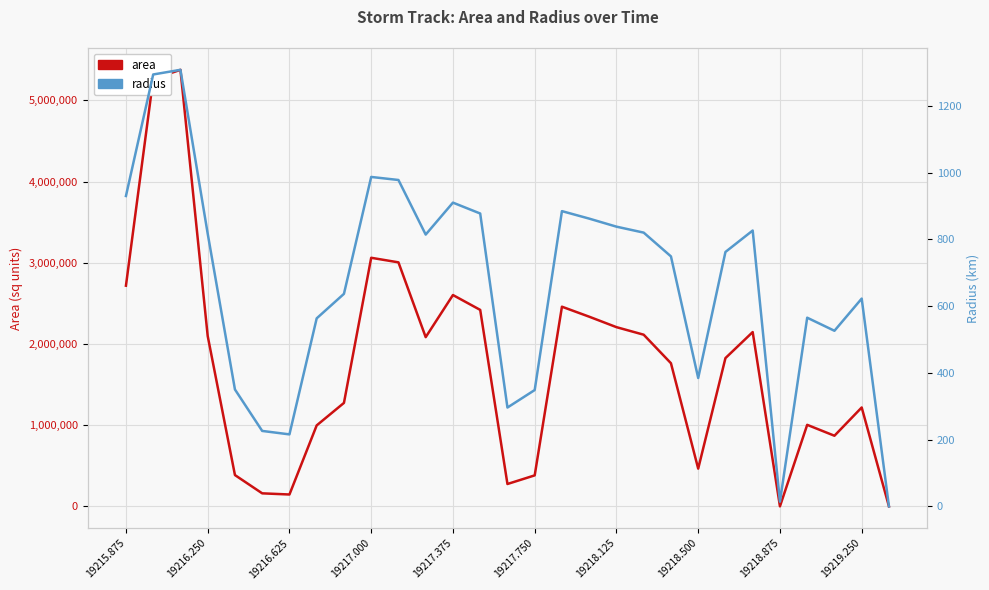

What is the difference between the highest and lowest values at 19218.125?

2206661.7